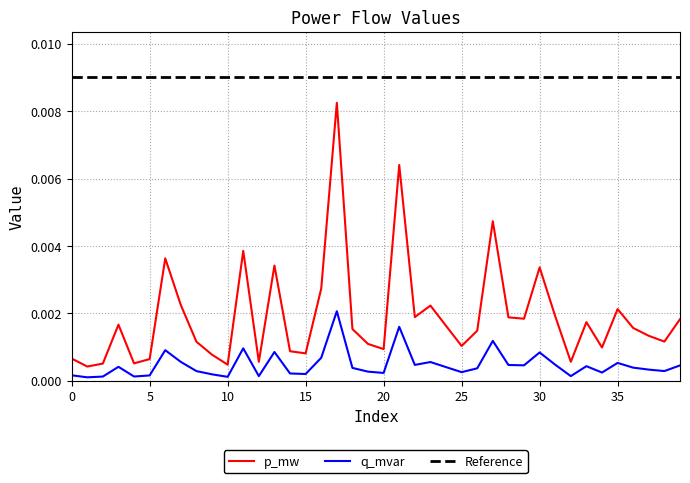

The q_mvar series shows 0.0 at 35. True or false?

False